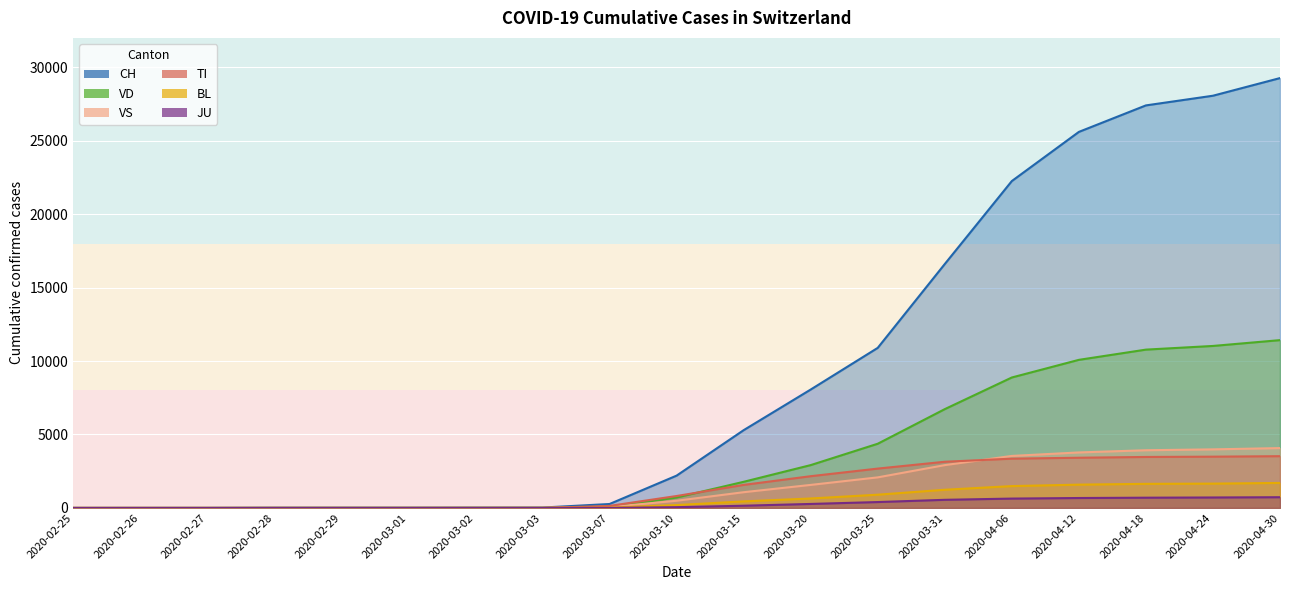

Which series changed the most between 2020-03-20 and 2020-04-12?

CH